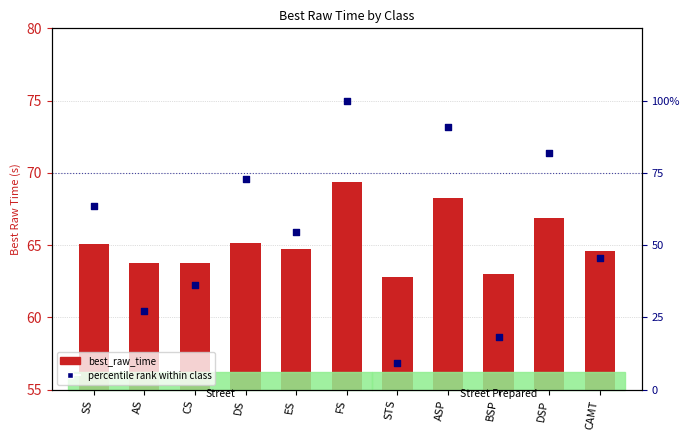

Is the value of best_raw_time at CS greater than the value of percentile rank within class at BSP?

Yes